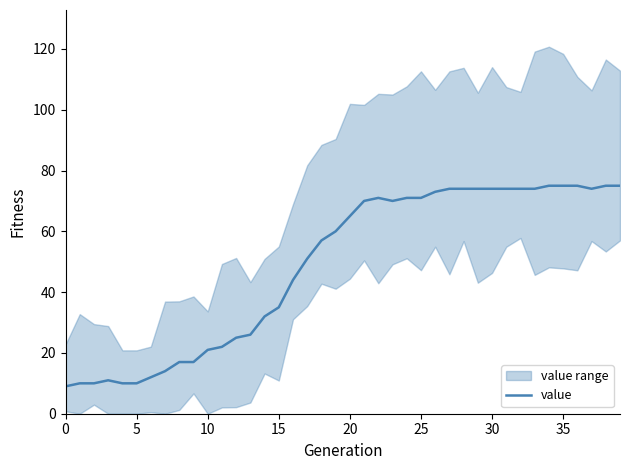

The value of value at 30 is 74. True or false?

True